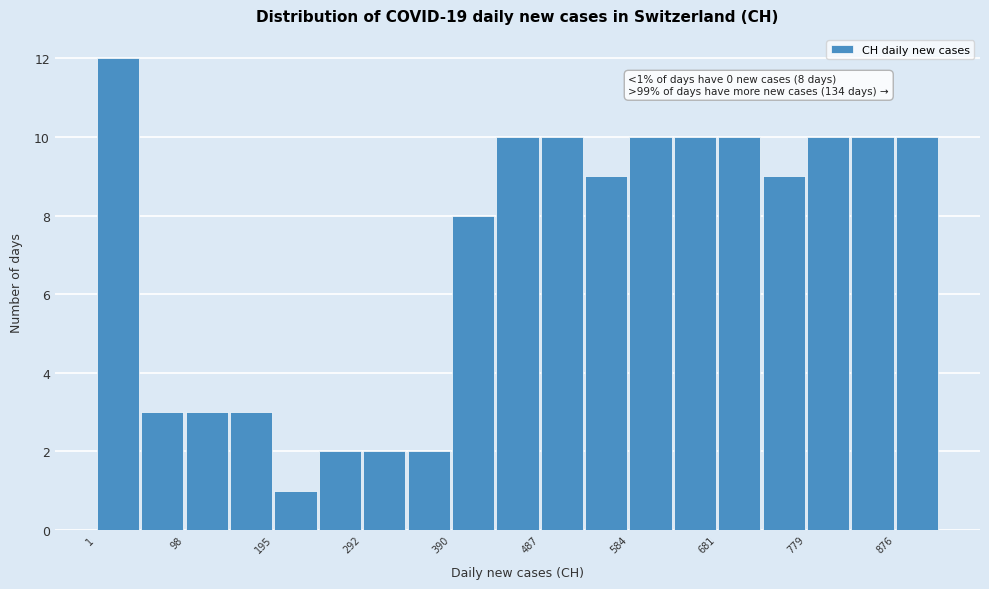

Over which range of the x-axis is the bar tallest?

0 to 50